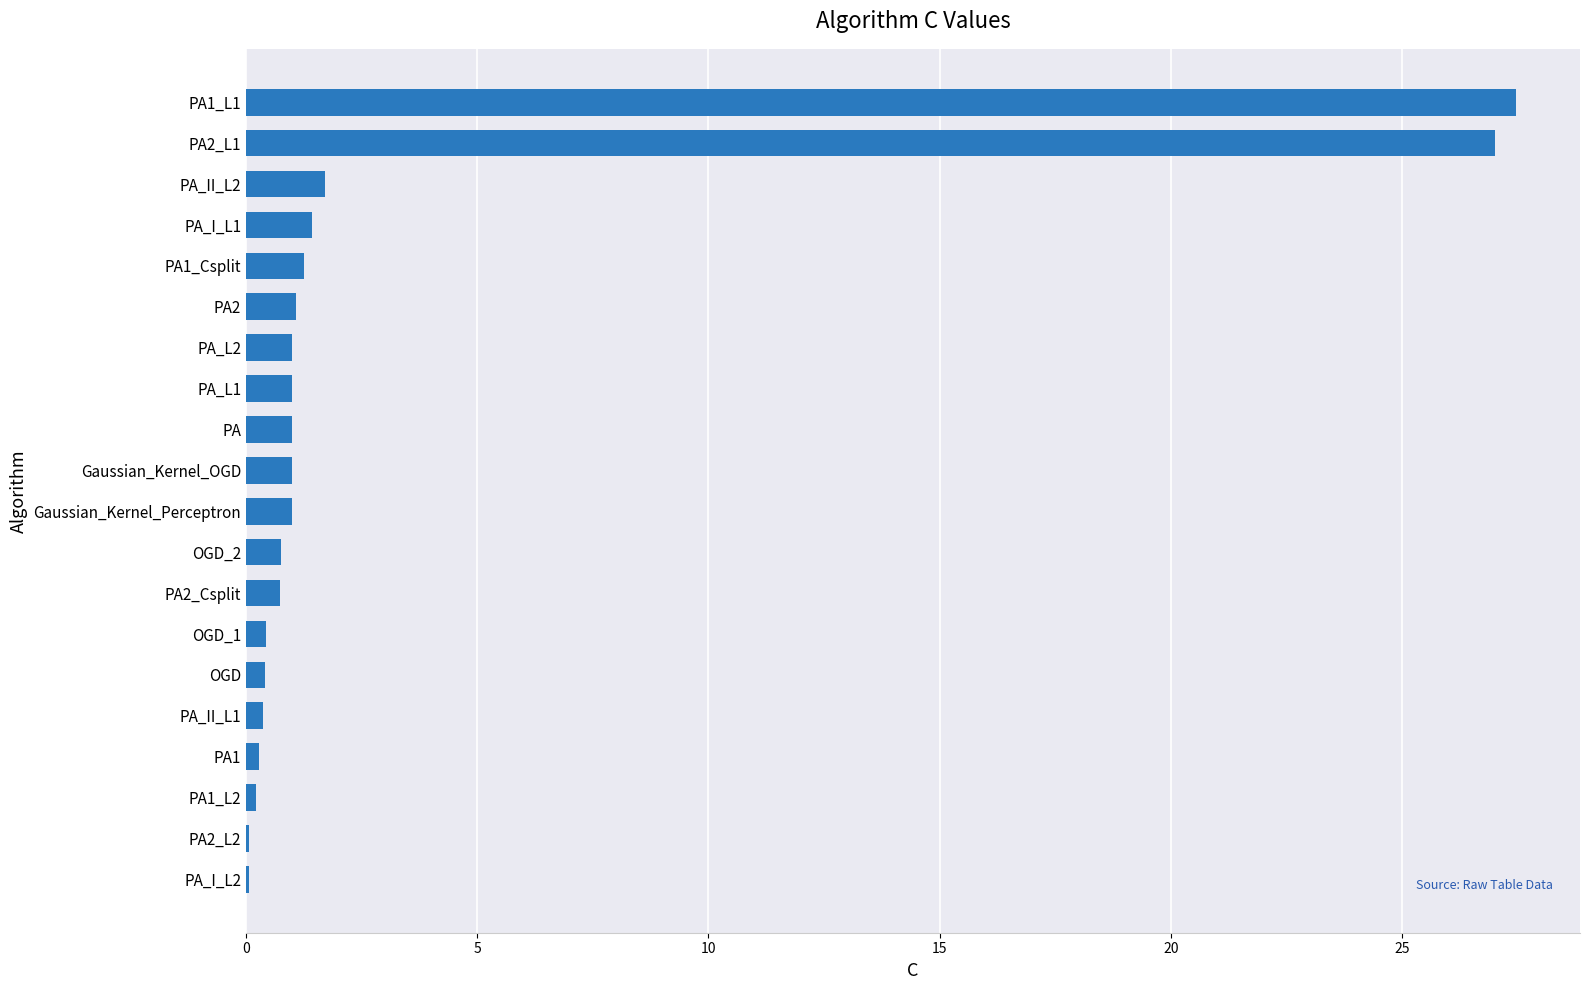

Which label corresponds to the largest value in the chart?

PA1_L1